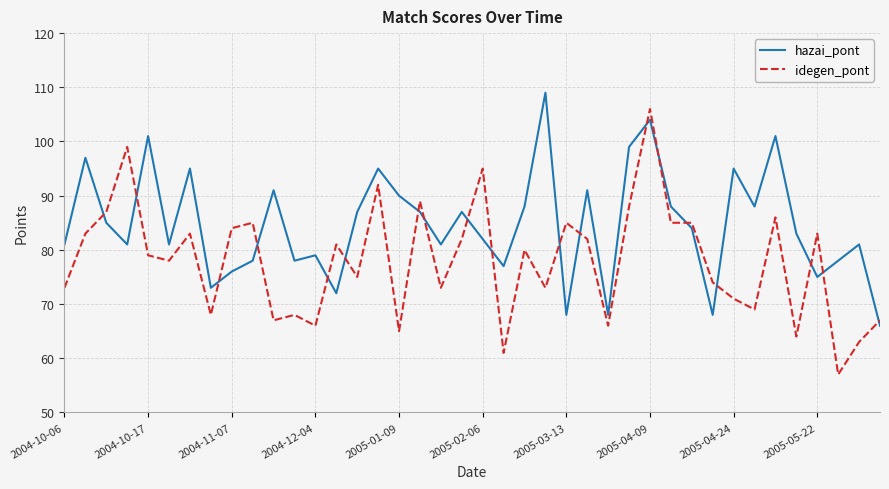

Which series has the largest range (max minus min)?

idegen_pont